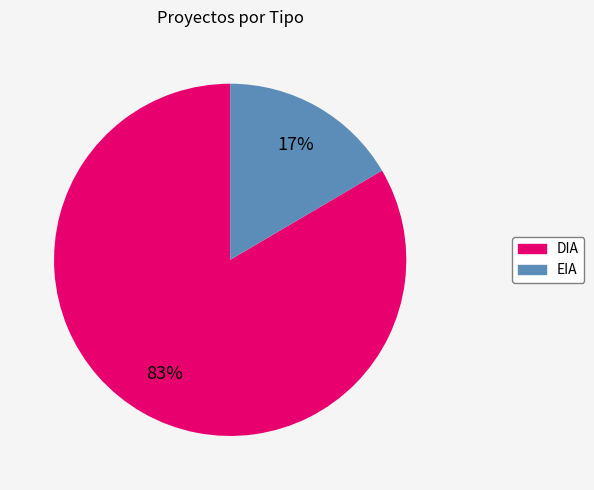

To the nearest percent, what is the average slice percentage?

50%